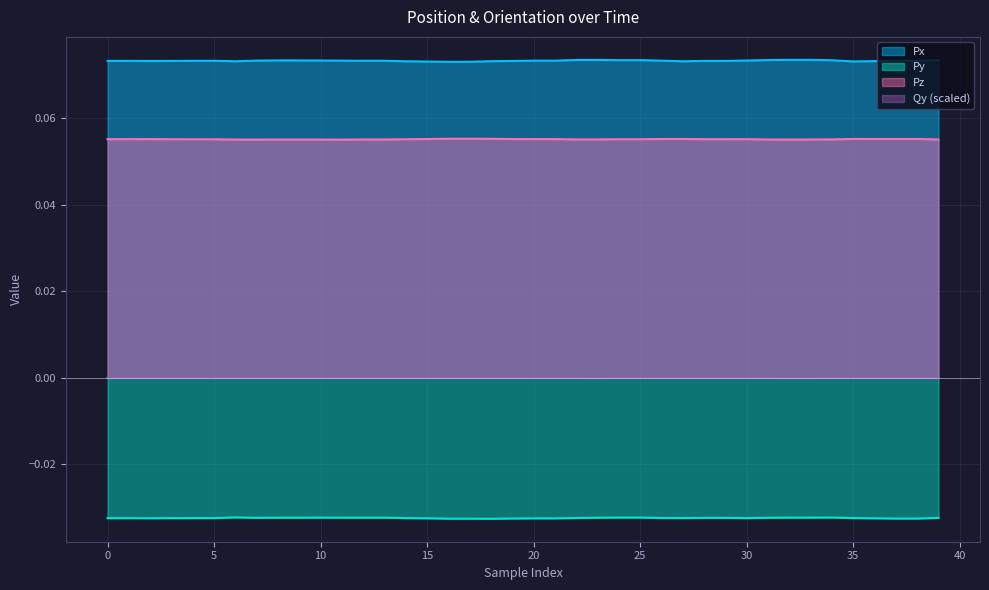

Reading left to right, list all the values displayed in this chart.

Px: 0.1	0.1	0.1	0.1	0.1	0.1	0.1	0.1	0.1	0.1	0.1	0.1	0.1	0.1	0.1	0.1	0.1	0.1	0.1	0.1	0.1	0.1	0.1	0.1	0.1	0.1	0.1	0.1	0.1	0.1	0.1	0.1	0.1	0.1	0.1	0.1	0.1	0.1	0.1	0.1
Pz: 0.1	0.1	0.1	0.1	0.1	0.1	0.1	0.1	0.1	0.1	0.1	0.1	0.1	0.1	0.1	0.1	0.1	0.1	0.1	0.1	0.1	0.1	0.1	0.1	0.1	0.1	0.1	0.1	0.1	0.1	0.1	0.1	0.1	0.1	0.1	0.1	0.1	0.1	0.1	0.1
Py: -0.0	-0.0	-0.0	-0.0	-0.0	-0.0	-0.0	-0.0	-0.0	-0.0	-0.0	-0.0	-0.0	-0.0	-0.0	-0.0	-0.0	-0.0	-0.0	-0.0	-0.0	-0.0	-0.0	-0.0	-0.0	-0.0	-0.0	-0.0	-0.0	-0.0	-0.0	-0.0	-0.0	-0.0	-0.0	-0.0	-0.0	-0.0	-0.0	-0.0
Qy: -0.0	-0.0	-0.0	-0.0	-0.0	-0.0	-0.0	-0.0	-0.0	-0.0	-0.0	-0.0	-0.0	-0.0	-0.0	-0.0	-0.0	-0.0	-0.0	-0.0	-0.0	-0.0	-0.0	-0.0	-0.0	-0.0	-0.0	-0.0	-0.0	-0.0	-0.0	-0.0	-0.0	-0.0	-0.0	-0.0	-0.0	-0.0	-0.0	-0.0